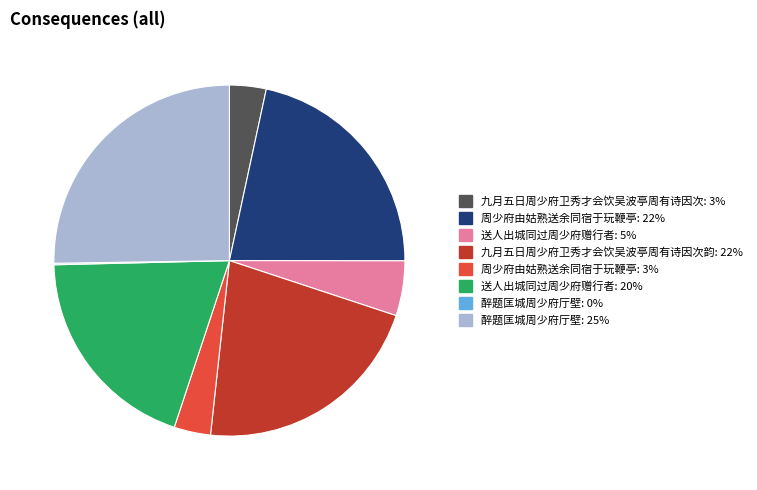

Is there a majority slice in this chart?

No